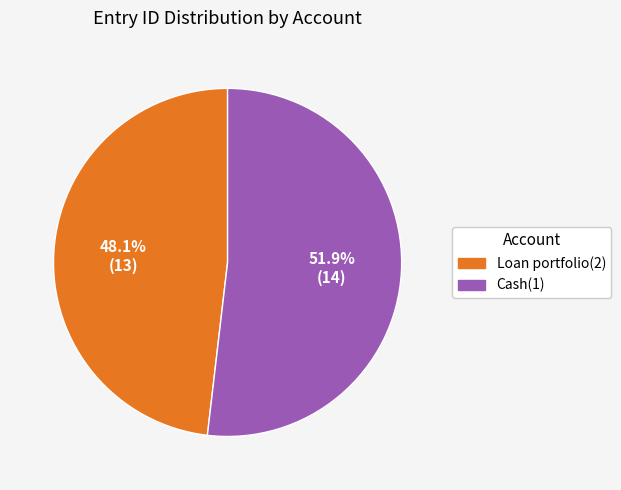

Between Cash(1) and Loan portfolio(2), which is larger?

Cash(1)